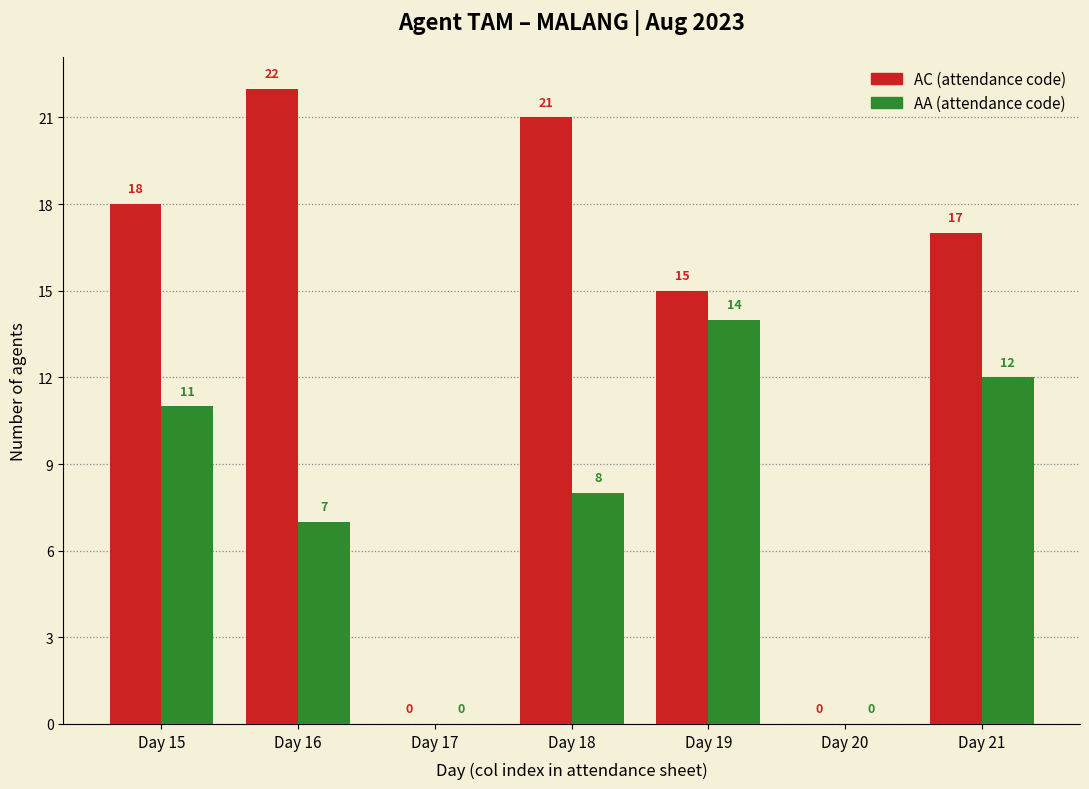

Reading left to right, extract all data points from this chart.

AC: Day 15=18	Day 16=22	Day 17=0	Day 18=21	Day 19=15	Day 20=0	Day 21=17
AA: Day 15=11	Day 16=7	Day 17=0	Day 18=8	Day 19=14	Day 20=0	Day 21=12